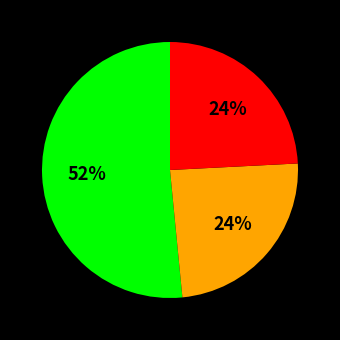

Does any single category account for the majority?

Yes